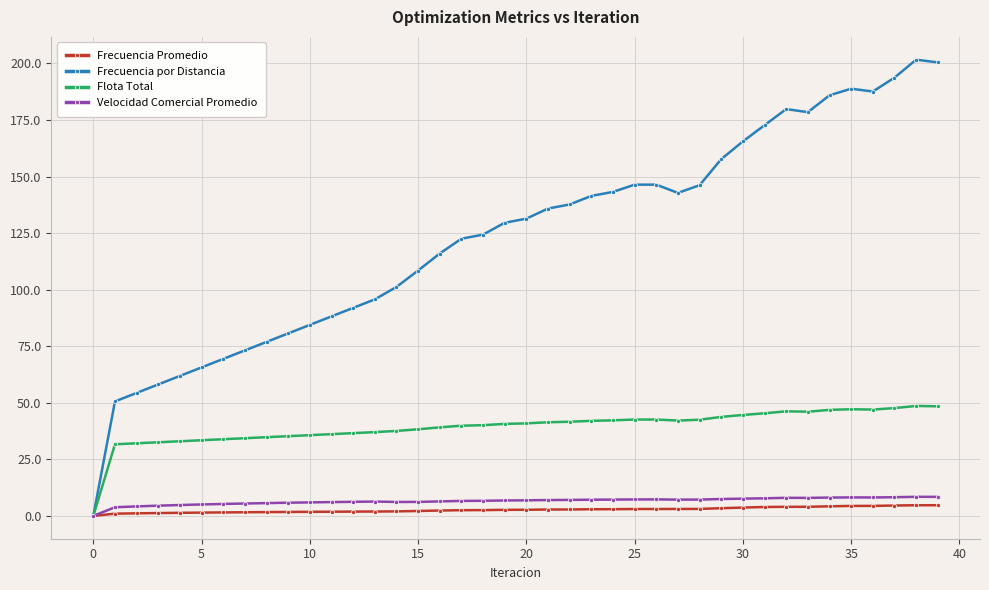

Which series has the widest spread of values?

Frecuencia por Distancia